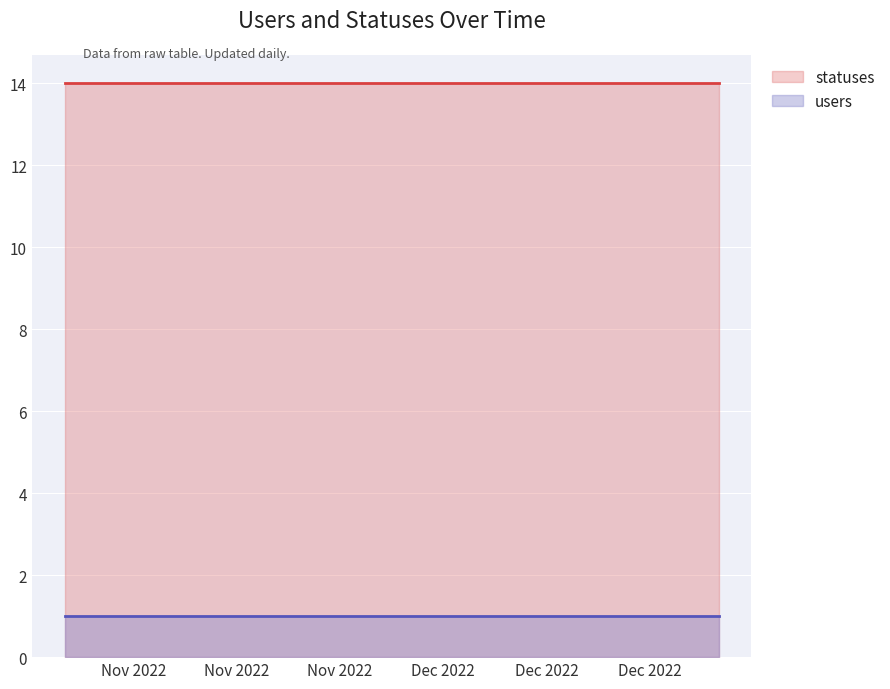

What is the average value of the users series?

1